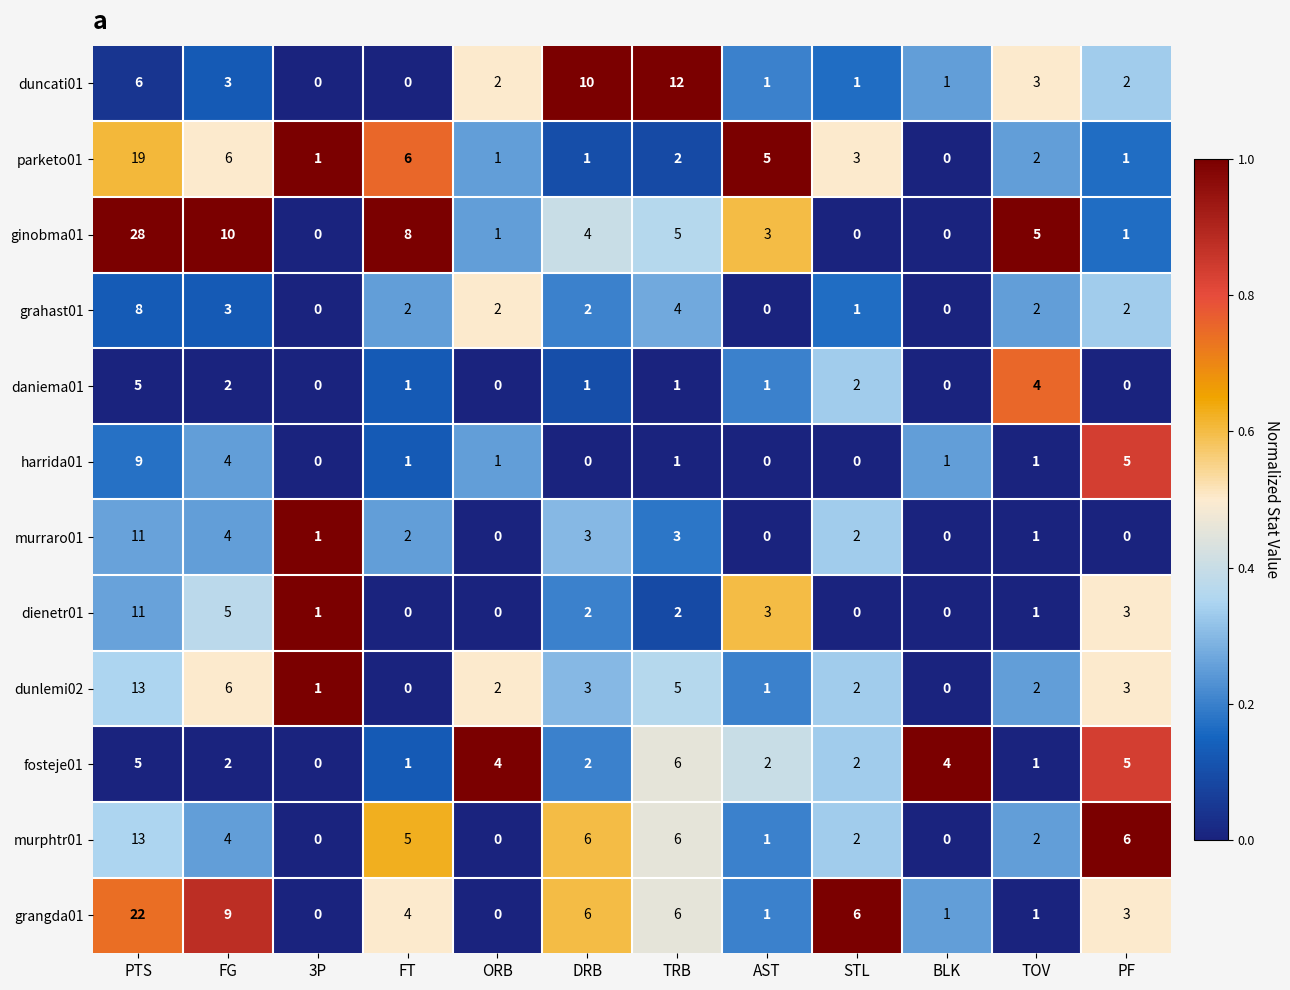

Which series has the largest total across all categories?

ginobma01